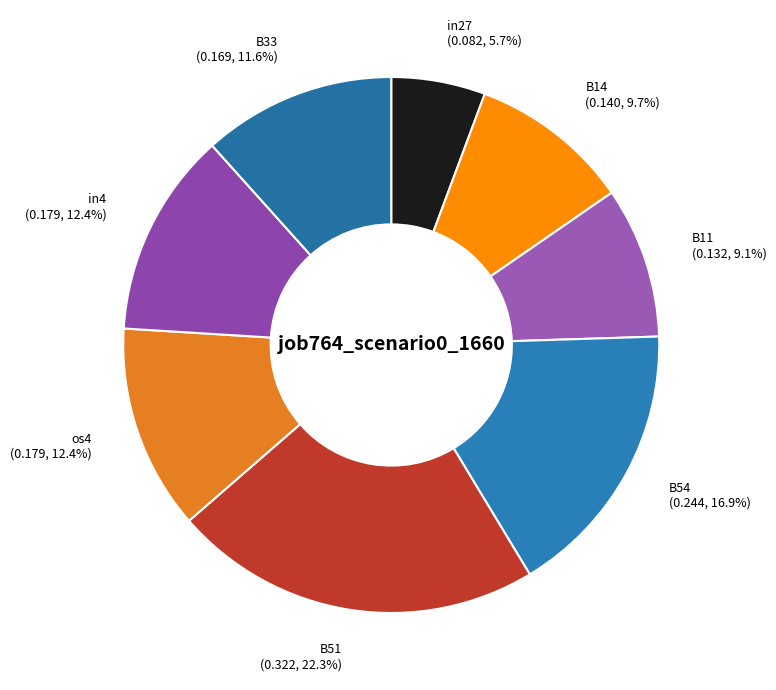

To the nearest percent, what percentage of the pie is os4?

12%